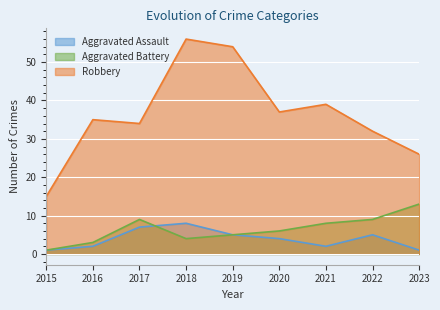

What is the sum of the Aggravated Battery values at 2015 and 2023?

14